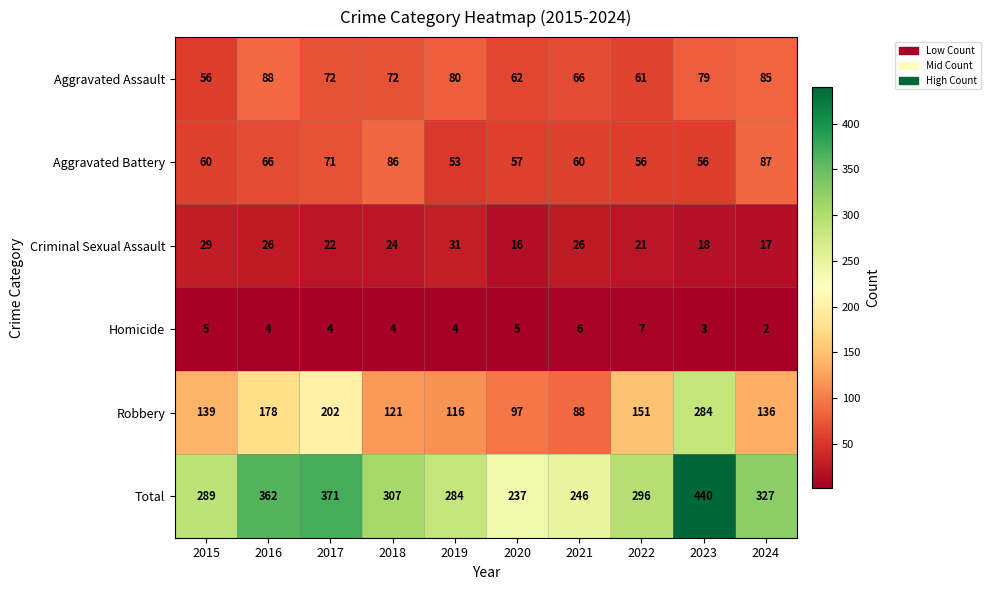

List the series in order of their peak value, highest first.

Total, Robbery, Aggravated Assault, Aggravated Battery, Criminal Sexual Assault, Homicide